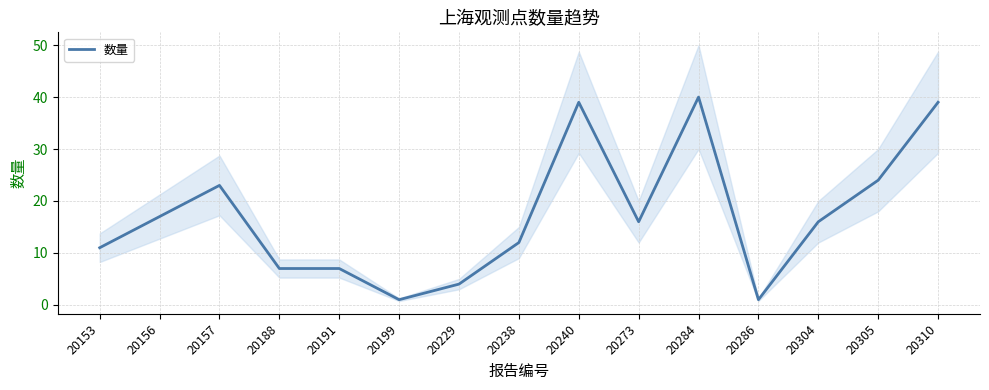

What is the sum of all values?

257